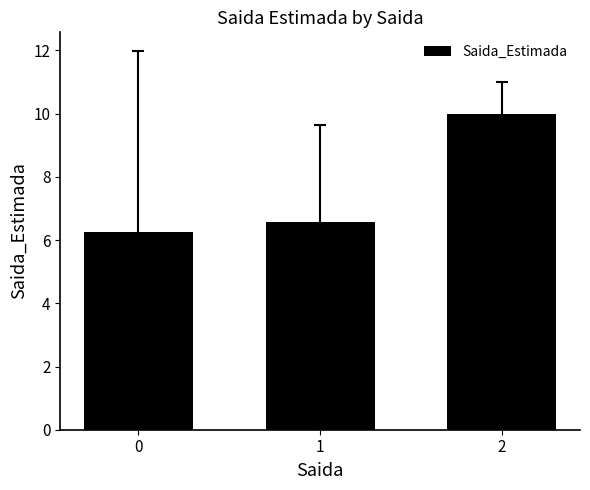

Rank the categories by value from highest to lowest.

2, 1, 0